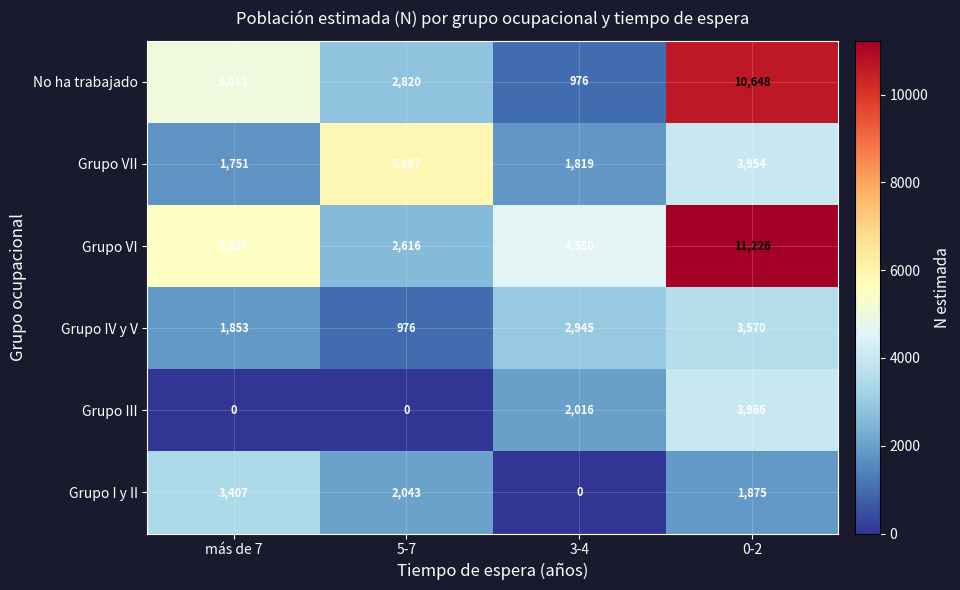

The No ha trabajado series shows 1533 at 3-4. True or false?

False